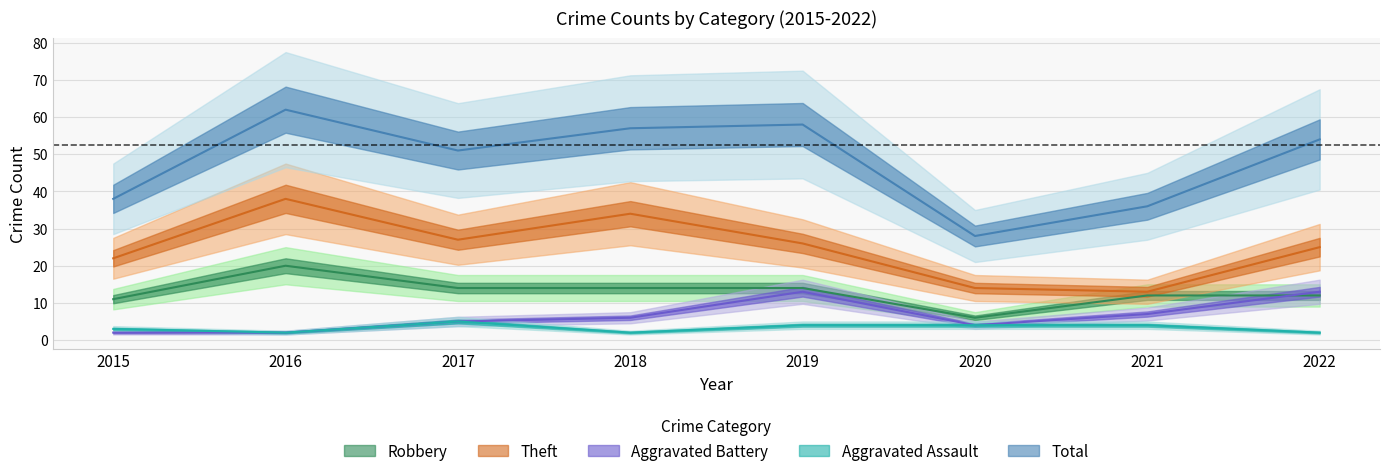

What are all the series names shown in the legend?

Robbery, Theft, Aggravated Battery, Aggravated Assault, Total